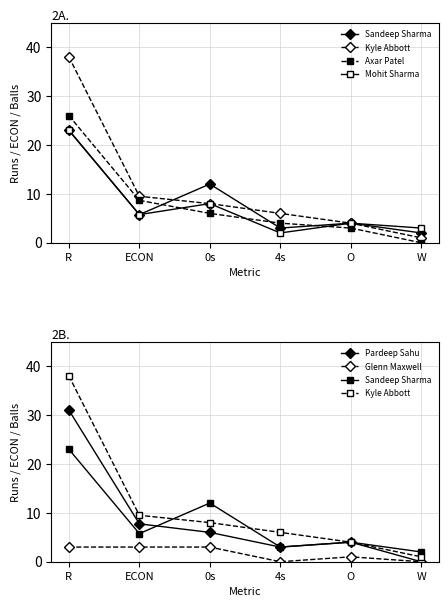

Where do Pardeep Sahu and Sandeep Sharma first cross each other?

ECON and 0s